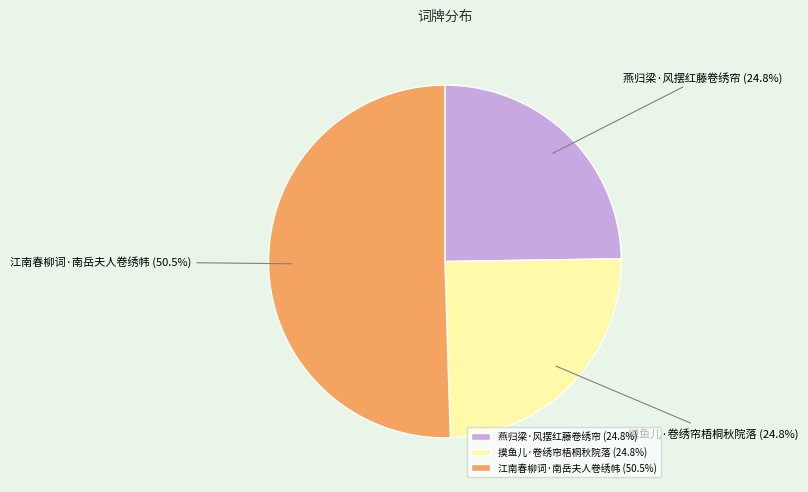

Combined, do 燕归梁·风摆红藤卷绣帘 and 江南春柳词·南岳夫人卷绣帏 account for over 50%?

Yes